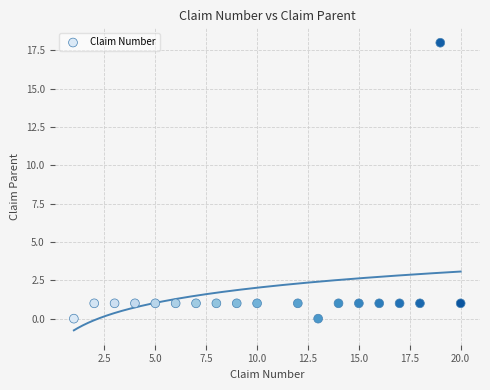

List the coordinates of all points as (X, Y) pairs, reading left to right.

(1, 0)  (2, 1)  (3, 1)  (4, 1)  (5, 1)  (6, 1)  (7, 1)  (8, 1)  (9, 1)  (10, 1)  (12, 1)  (13, 0)  (14, 1)  (15, 1)  (16, 1)  (17, 1)  (18, 1)  (19, 18)  (20, 1)